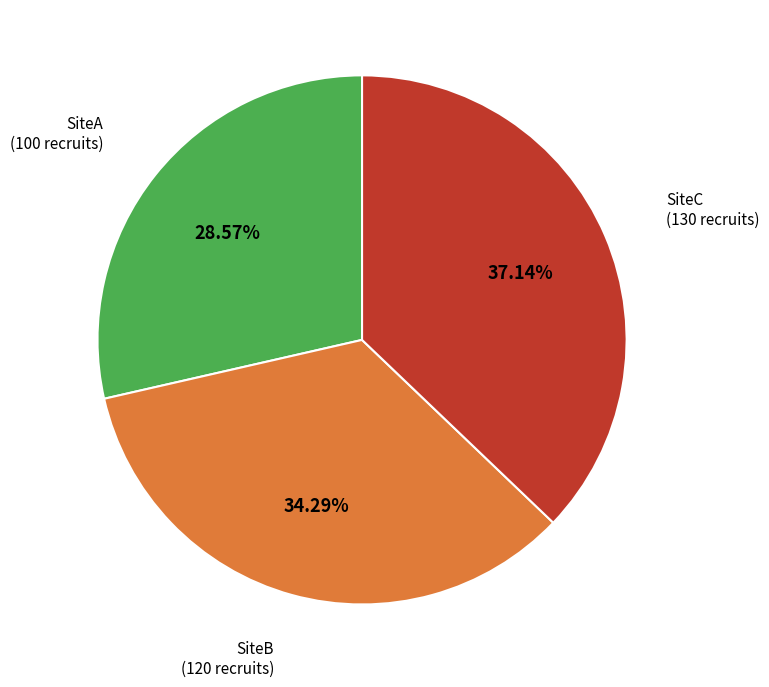

Is there any slice that represents more than half of the pie?

No